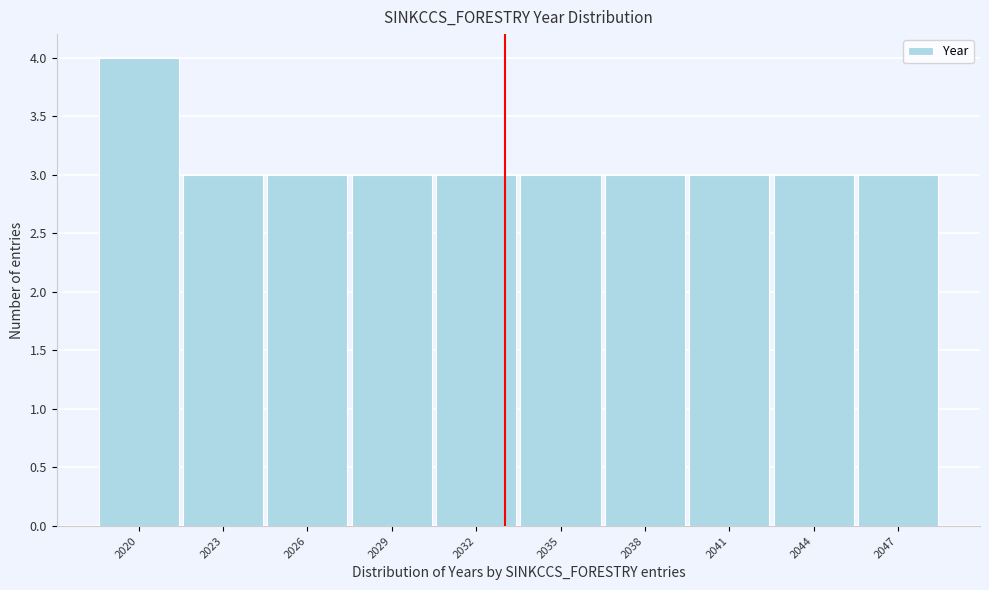

Reading left to right, what are all the values shown in this chart?

2020=4	2023=3	2026=3	2029=3	2032=3	2035=3	2038=3	2041=3	2044=3	2047=3